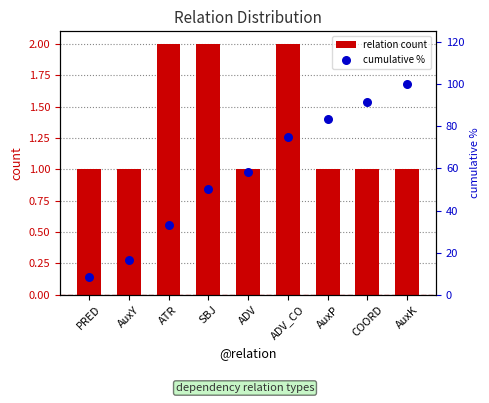

At which category is the sum across all series the highest?

AuxK